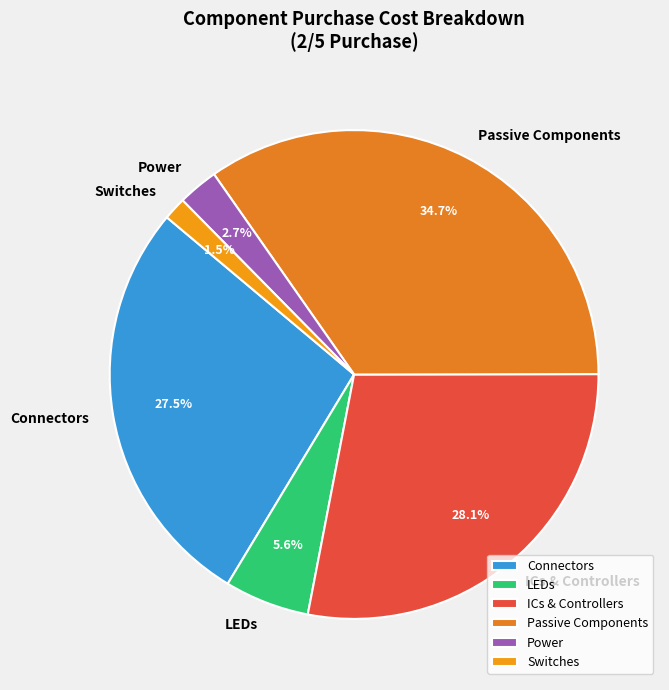

How many slices are in this pie chart?

6